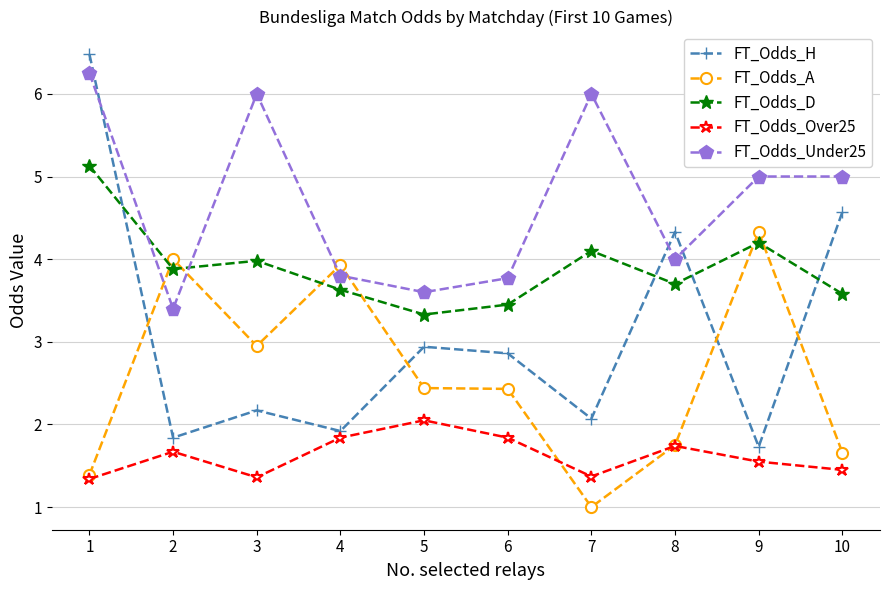

What is the spread (max minus min) of values at 1?

5.1